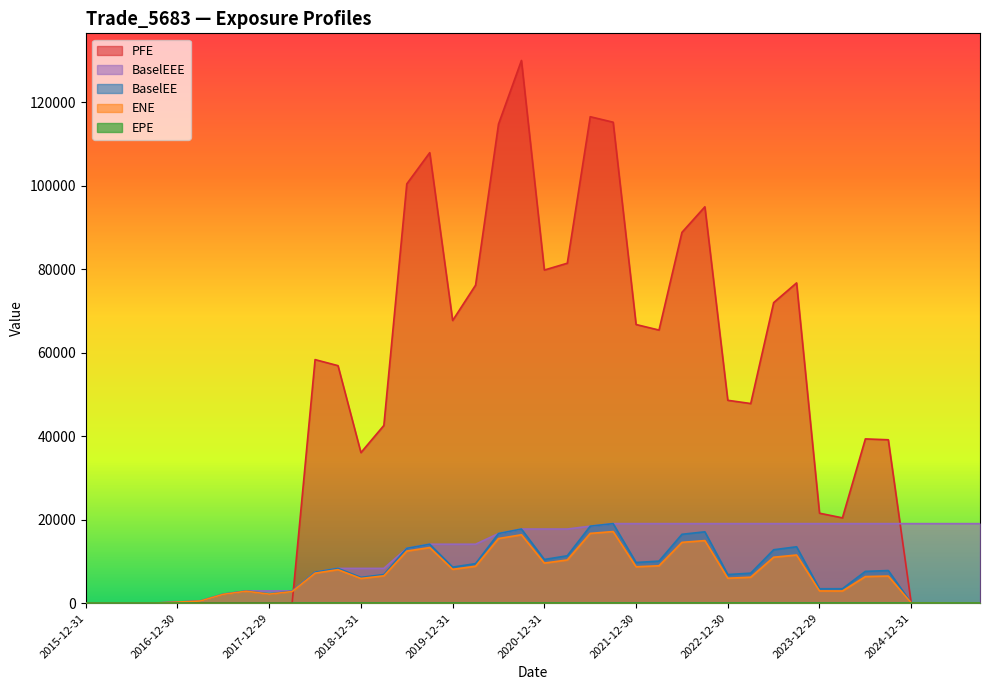

Rank the series at 2016-06-30 from lowest to highest value.

ENE, BaselEE, PFE, BaselEEE, EPE